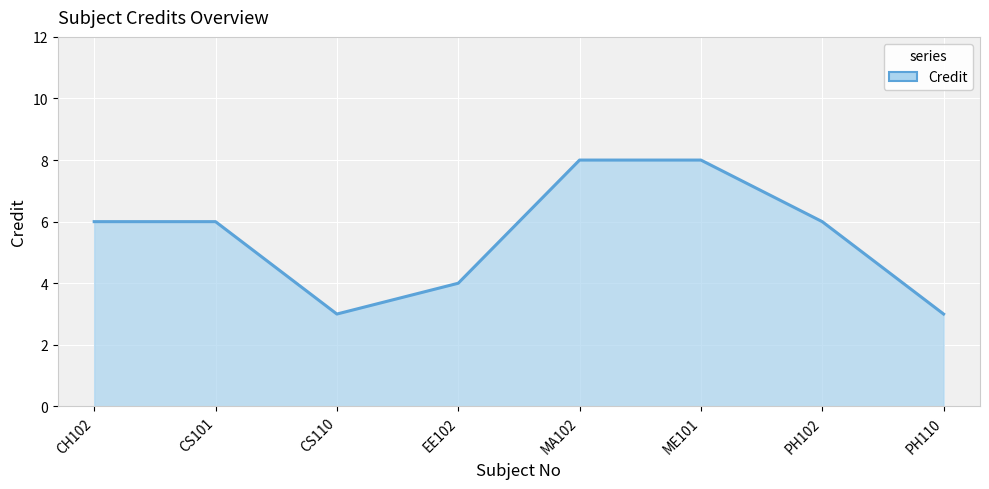

Is it true that the value at PH110 is 1?

False